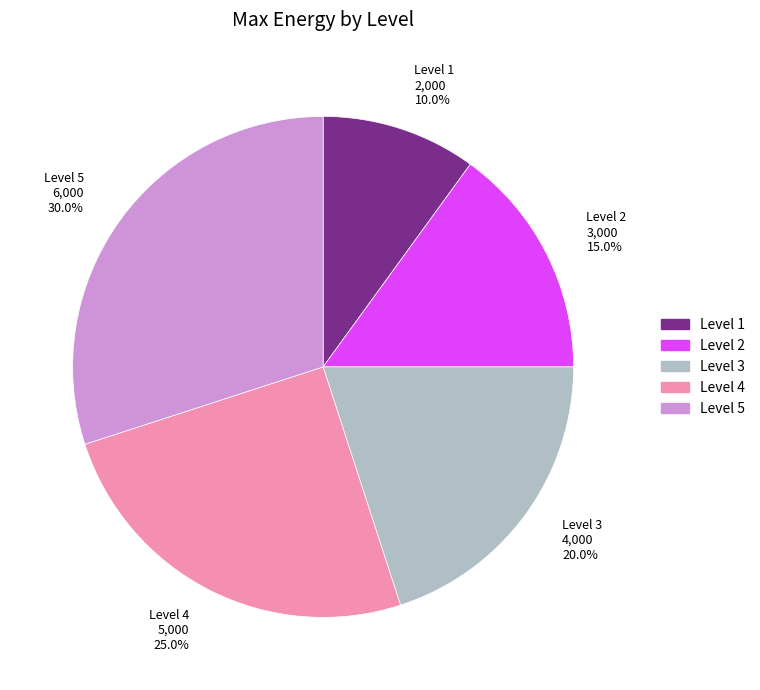

What is the largest slice in the pie chart?

Level 5